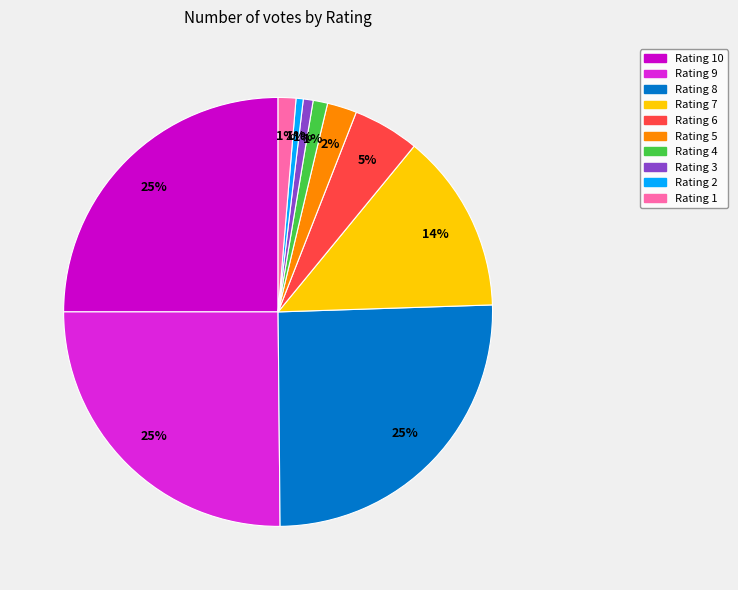

To the nearest percent, what is the average slice percentage?

10%